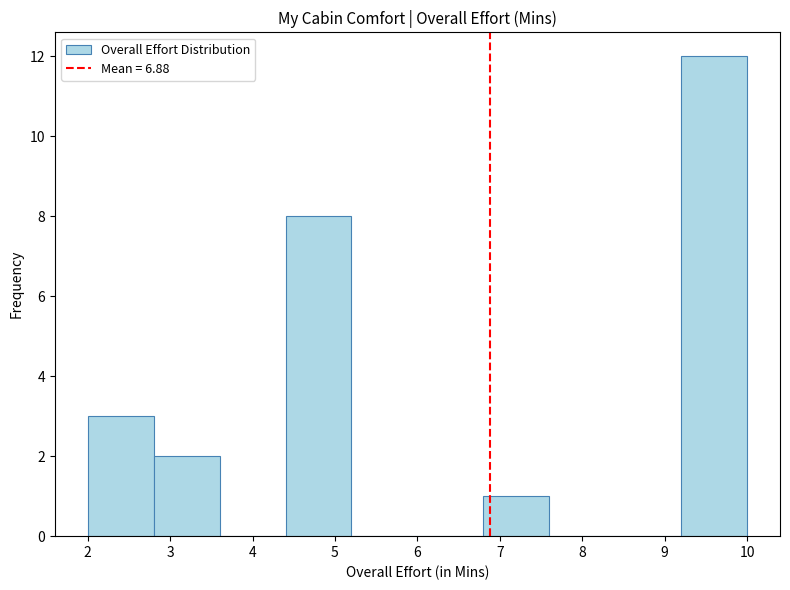

Over which range of the x-axis is the bar tallest?

9.2 to 10.0